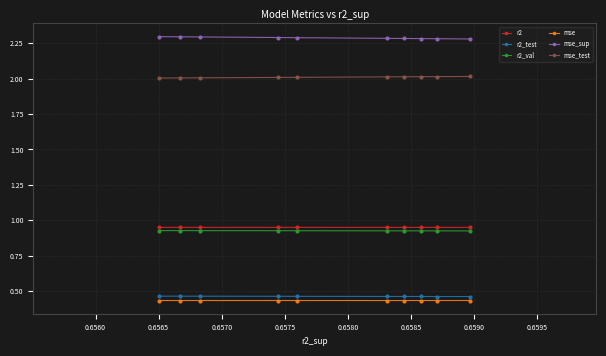

True or false: r2_test and mse_test cross at least once.

False